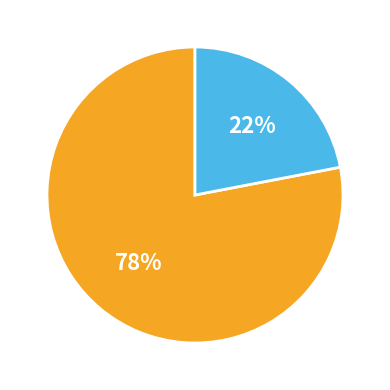

Does any single category account for the majority?

Yes